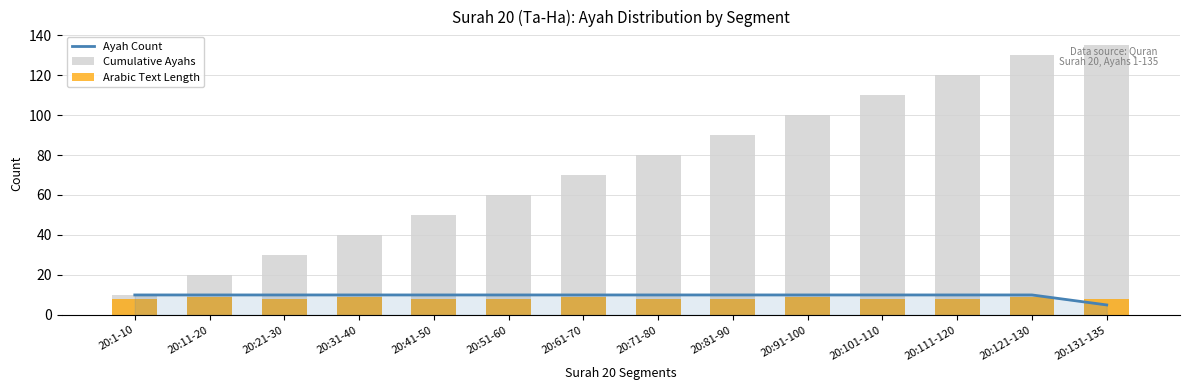

Which series has the widest spread of values?

Cumulative Ayahs